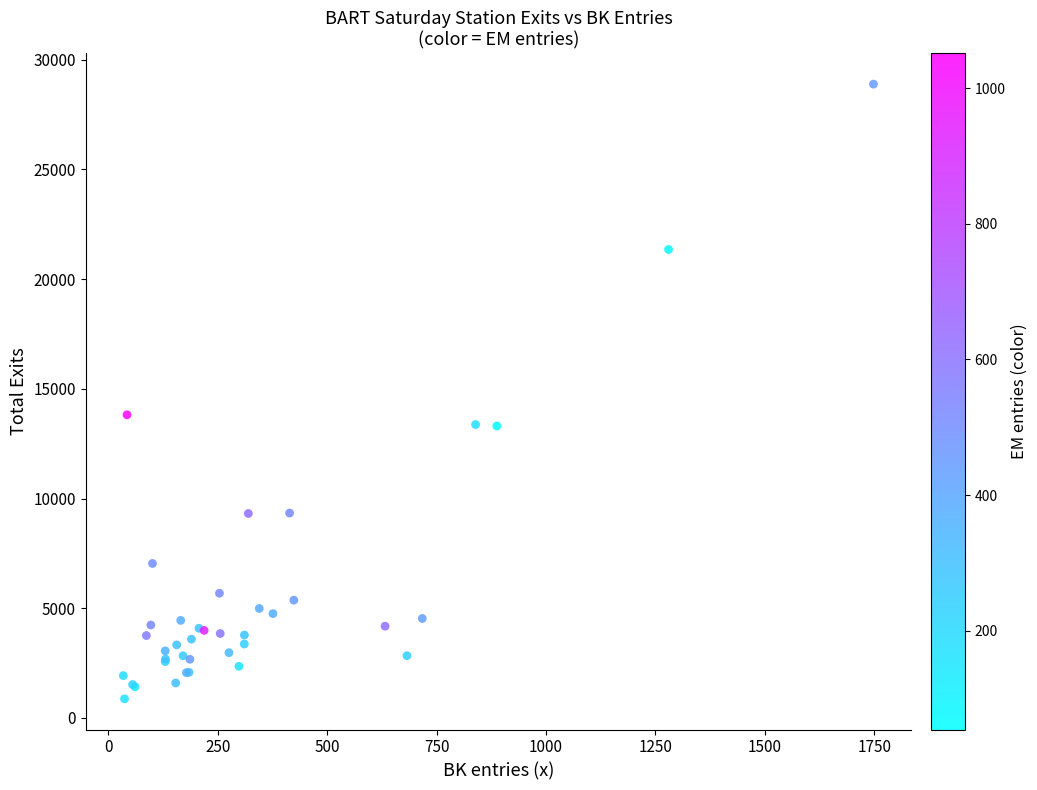

What Y value in the scatter plot is closest to 14879?

13815.0